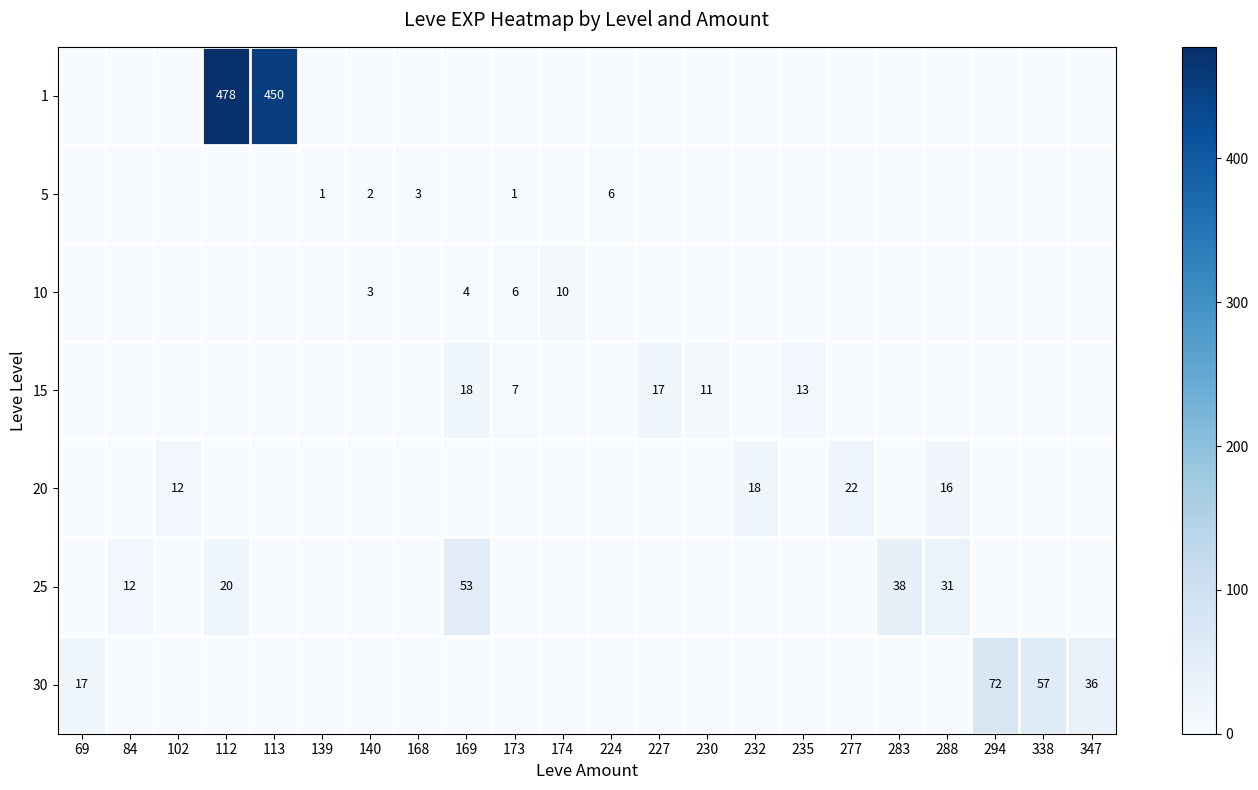

What is the difference between the maximum and minimum values in the 30 series?

72.0